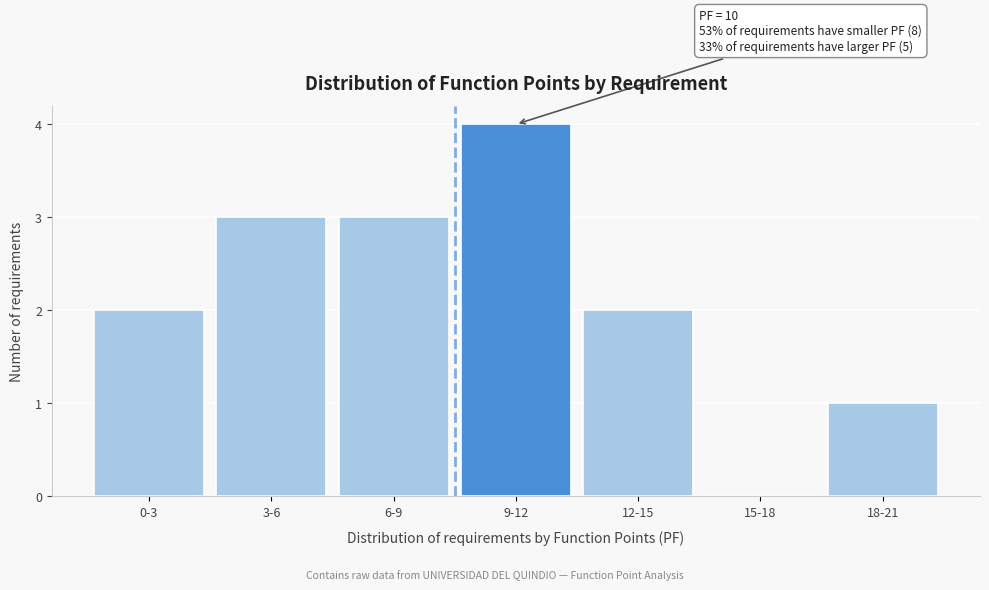

Reading left to right, extract all data points from this chart.

0-3=2	3-6=3	6-9=3	9-12=4	12-15=2	15-18=0	18-21=1